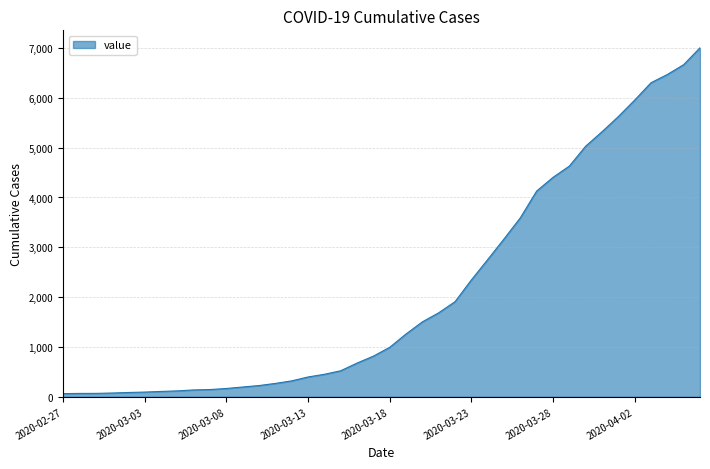

What is the maximum value shown in the chart?

7004